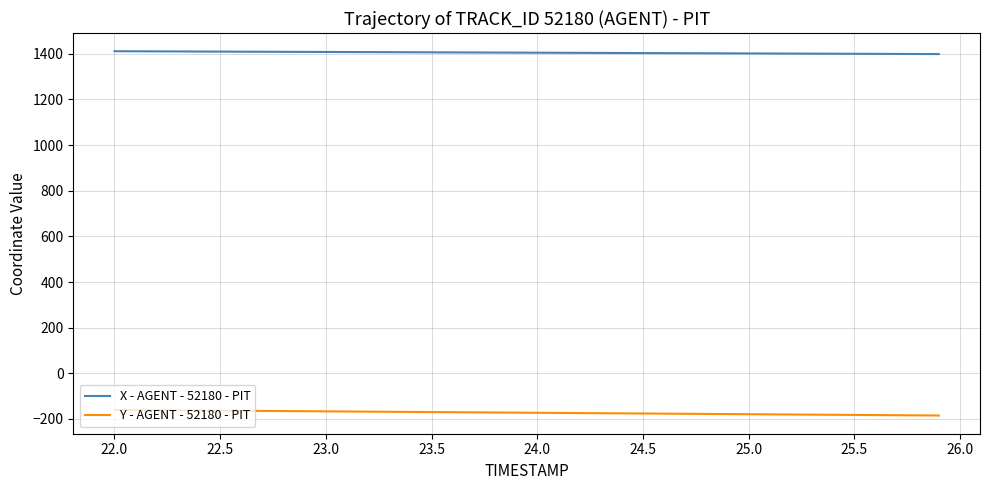

List the series in order of their overall mean, lowest first.

Y - AGENT - 52180 - PIT, X - AGENT - 52180 - PIT